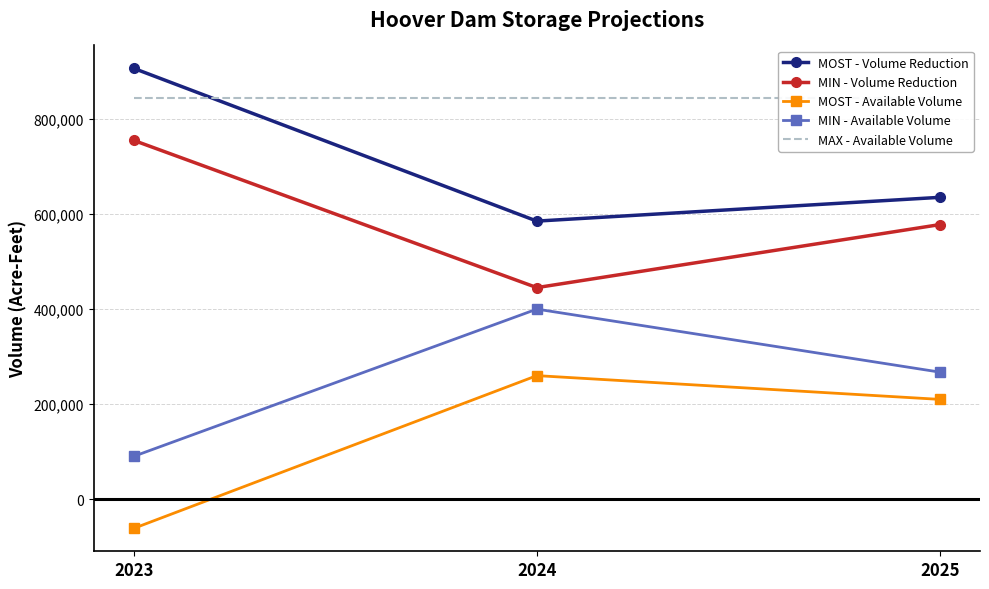

List the series in order of their peak value, highest first.

MOST - Volume Reduction, MAX - Available Volume, MIN - Volume Reduction, MIN - Available Volume, MOST - Available Volume